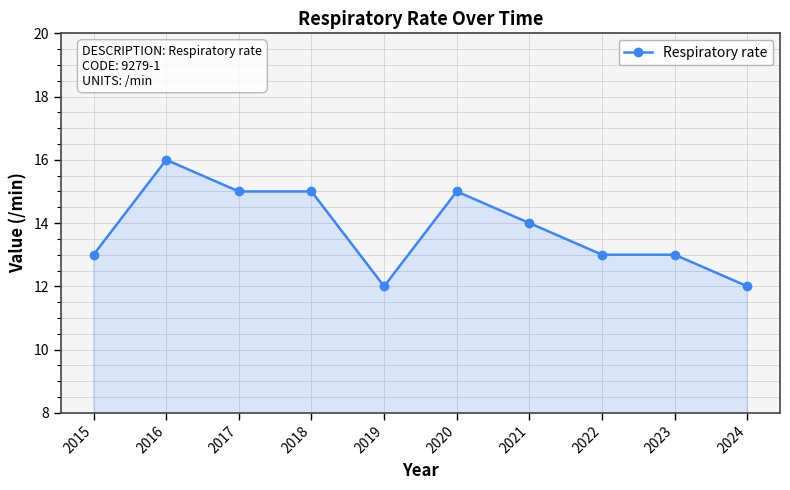

Does the chart display data point markers on the line(s)?

Yes